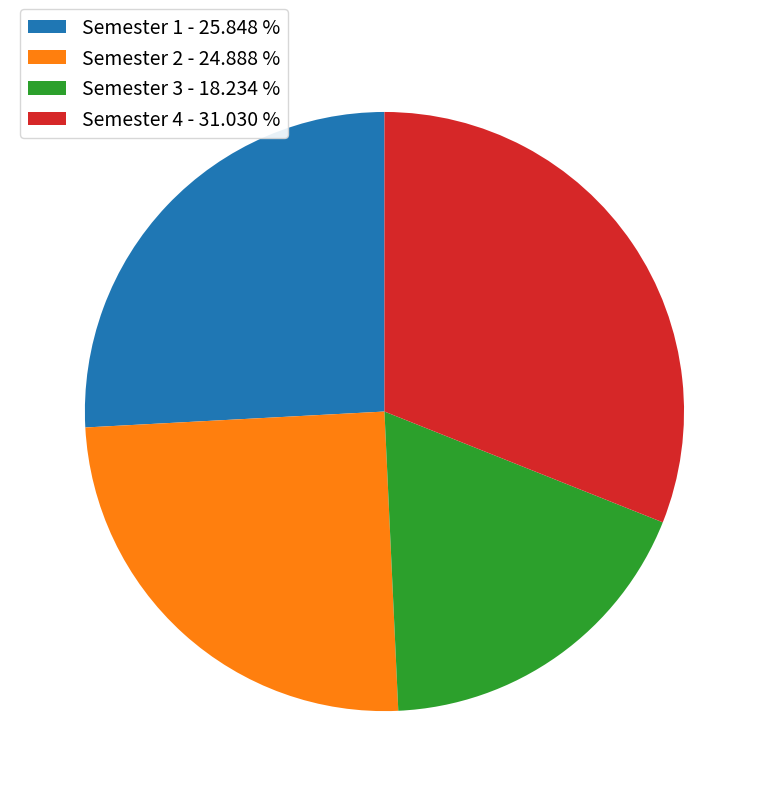

Rank the categories by value from highest to lowest.

Semester 4, Semester 1, Semester 2, Semester 3